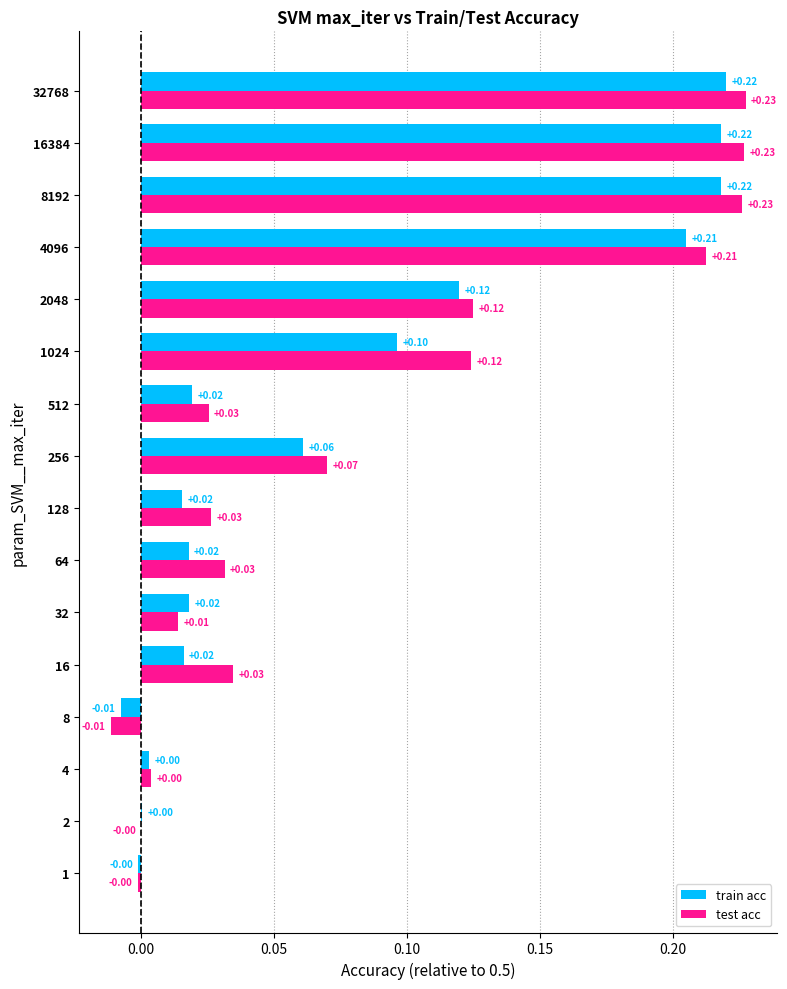

Which series has the largest range (max minus min)?

test acc